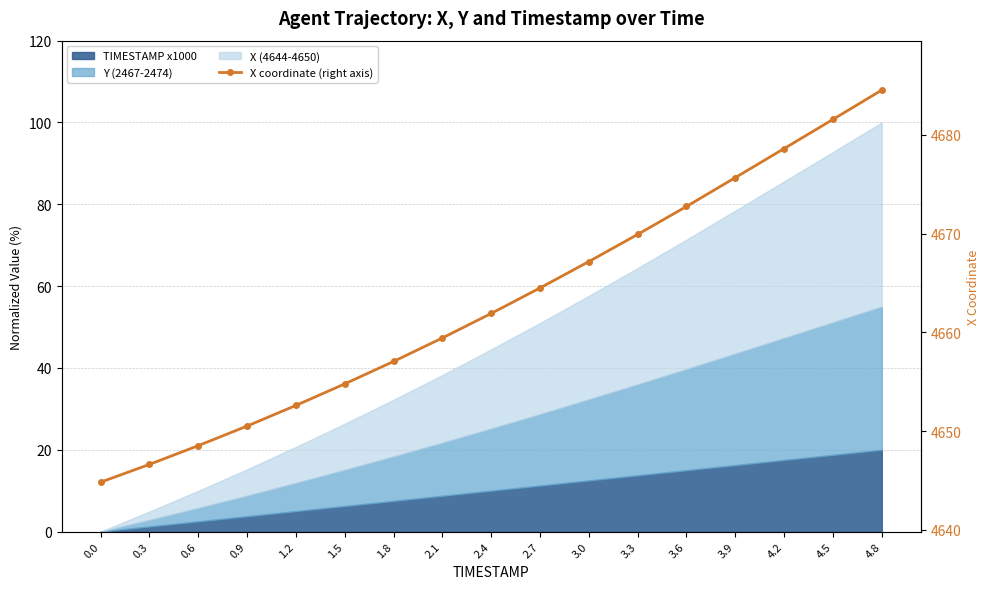

Reading right to left, what are all the values shown in this chart?

4.8=4684.5	4.5=4681.6	4.2=4678.6	3.9=4675.7	3.6=4672.7	3.3=4669.9	3.0=4667.2	2.7=4664.5	2.4=4661.9	2.1=4659.4	1.8=4657.1	1.5=4654.8	1.2=4652.6	0.9=4650.5	0.6=4648.5	0.3=4646.6	0.0=4644.8